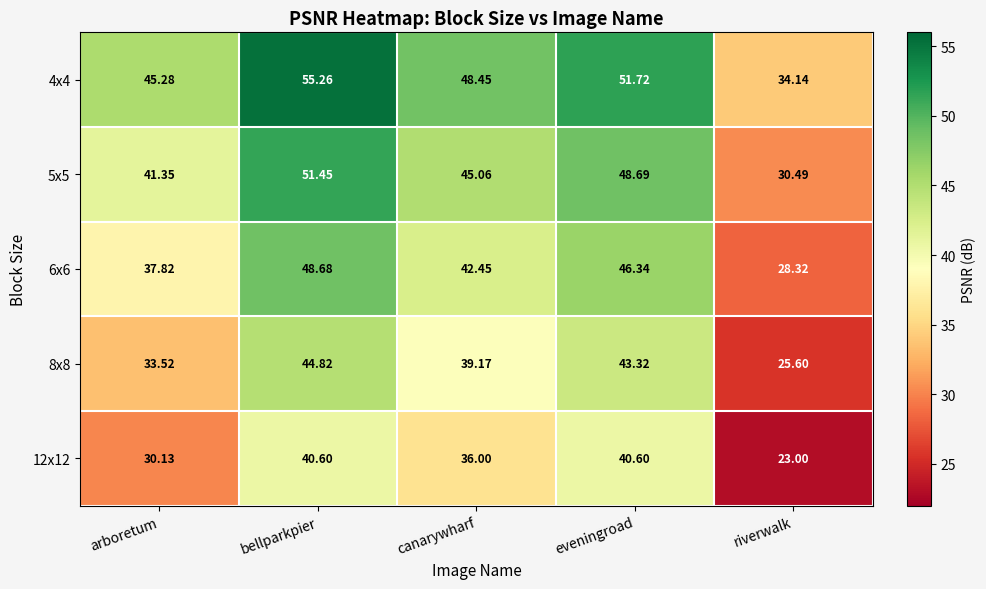

Which category has the highest value in the 4x4 series?

bellparkpier